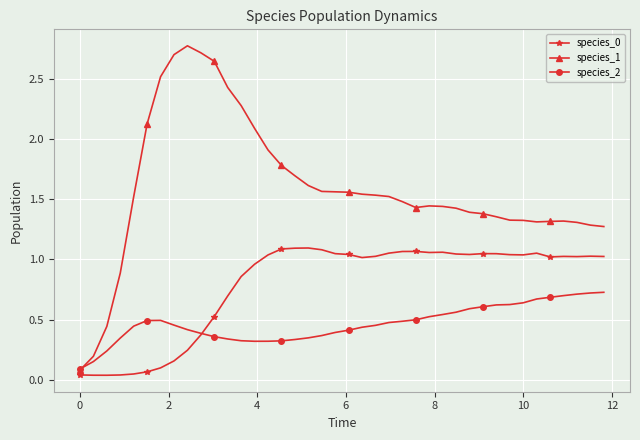

What is the highest value of the species_1 series?

2.8